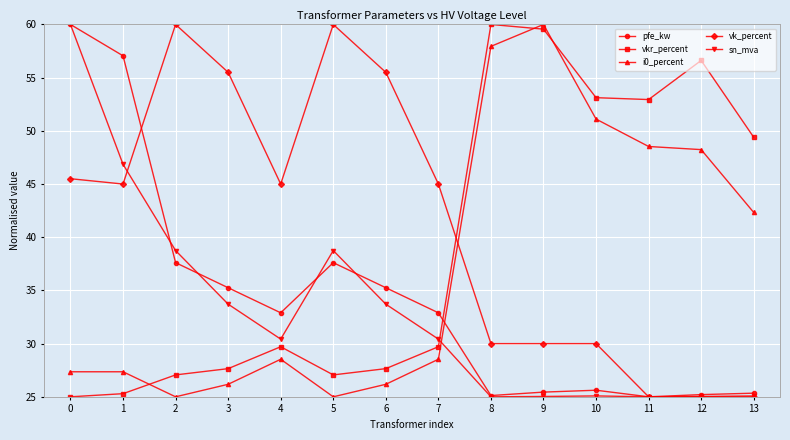

Is the value of sn_mva at 6 greater than the value of pfe_kw at 6?

No